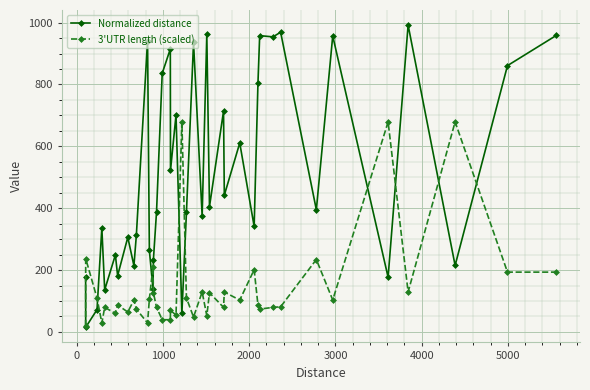

What is the maximum value shown in the chart?

992.0